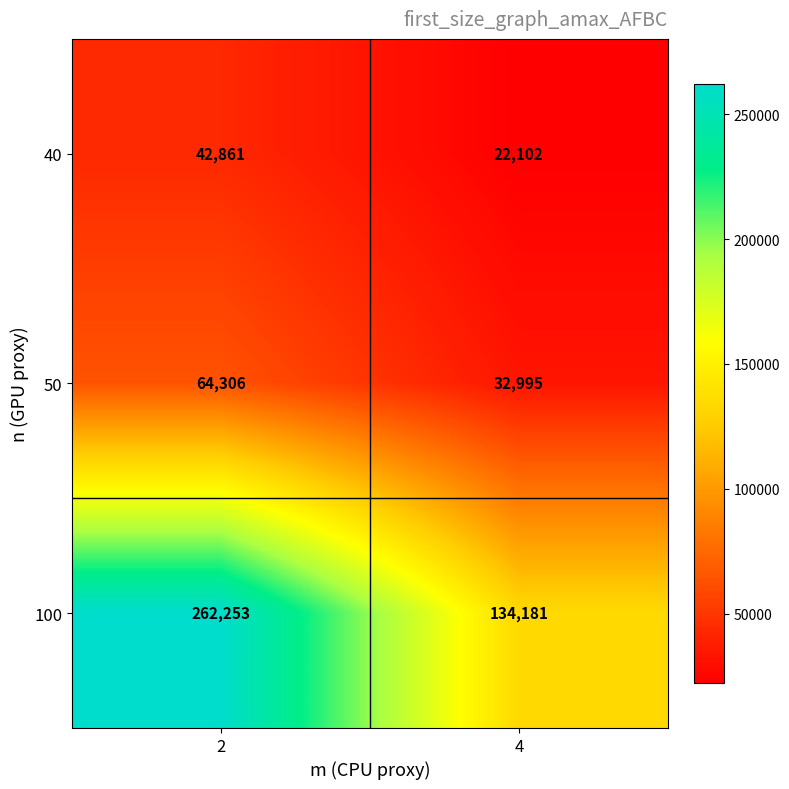

Reading left to right, list all the values displayed in this chart.

40: 2=42861	4=22102
50: 2=64306	4=32995
100: 2=262253	4=134181